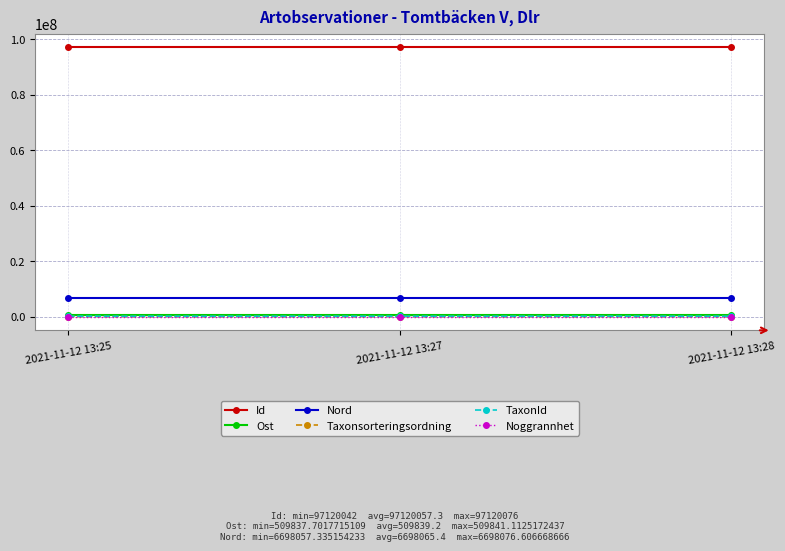

Is the value of Id at 2021-11-12 13:28 greater than the value of Nord at 2021-11-12 13:27?

Yes